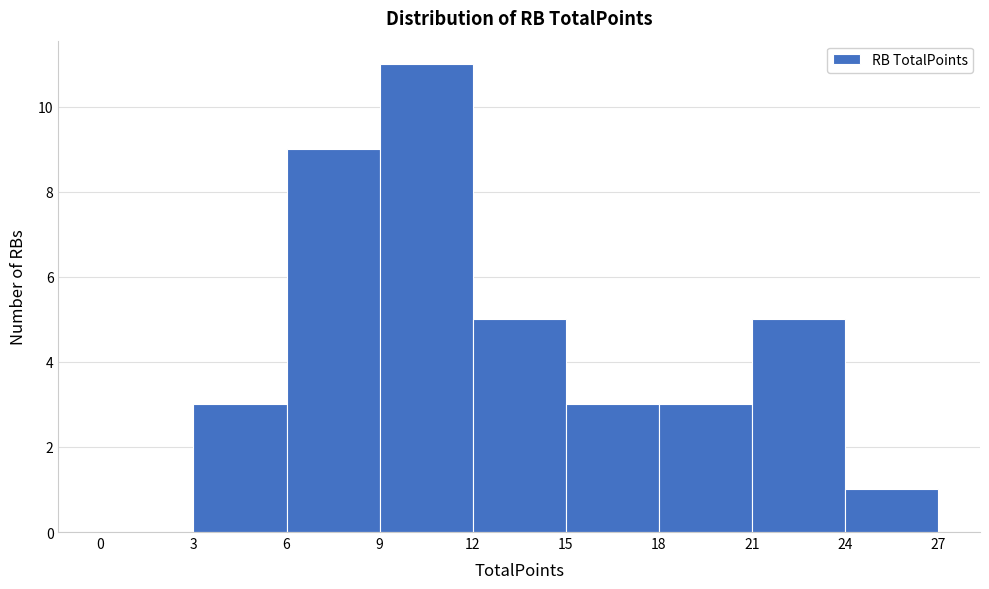

Reading left to right, list every bar in this chart as the range it spans on the x-axis followed by its height. The values are not printed on the chart, so give them approximately, as read against the axis.

0 to 3: 0
3 to 6: 3
6 to 9: 9
9 to 12: 11
12 to 15: 5
15 to 18: 3
18 to 21: 3
21 to 24: 5
24 to 27: 1